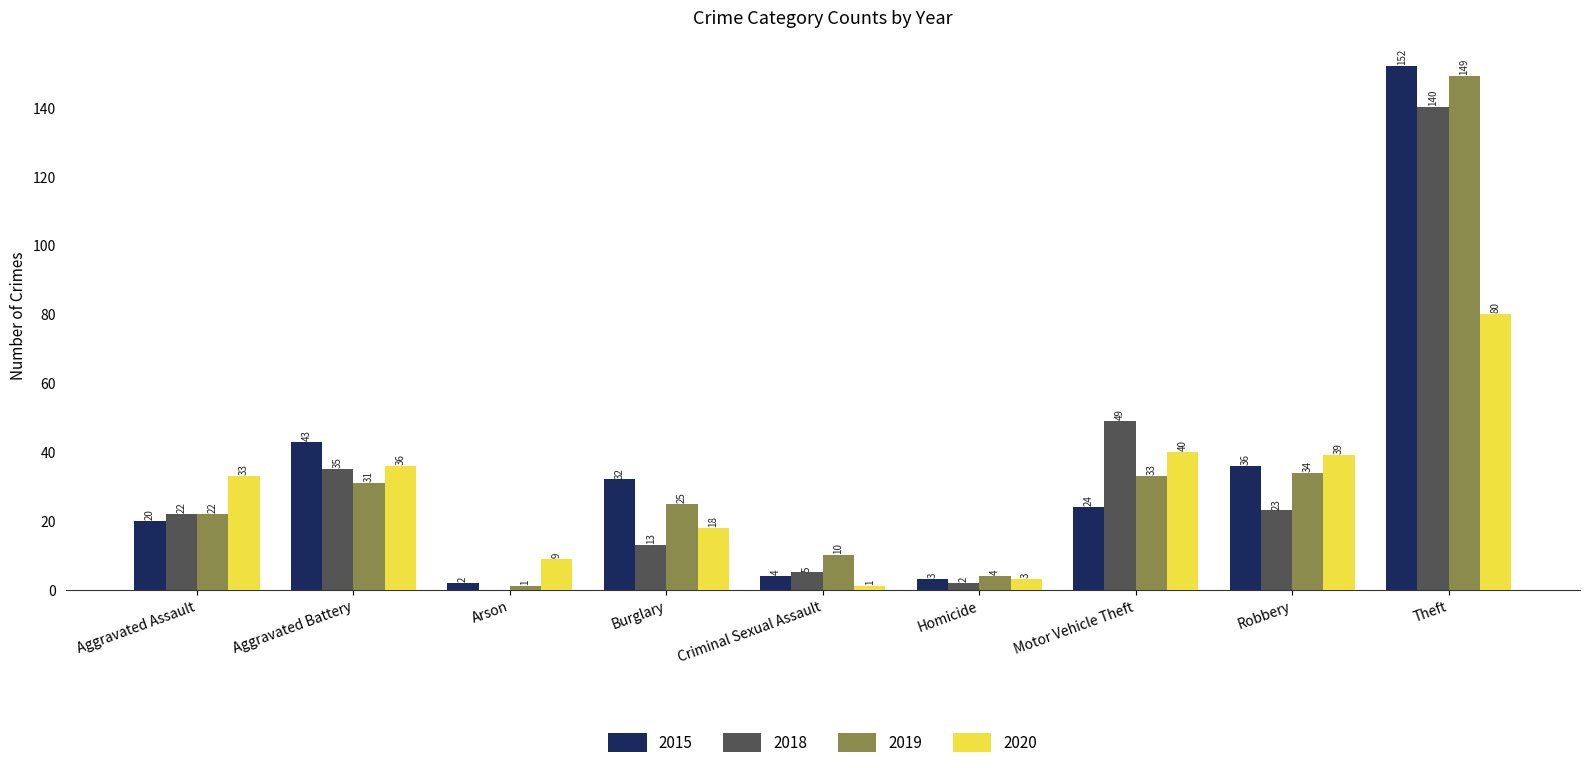

What is the sum of all 2018 values?

289